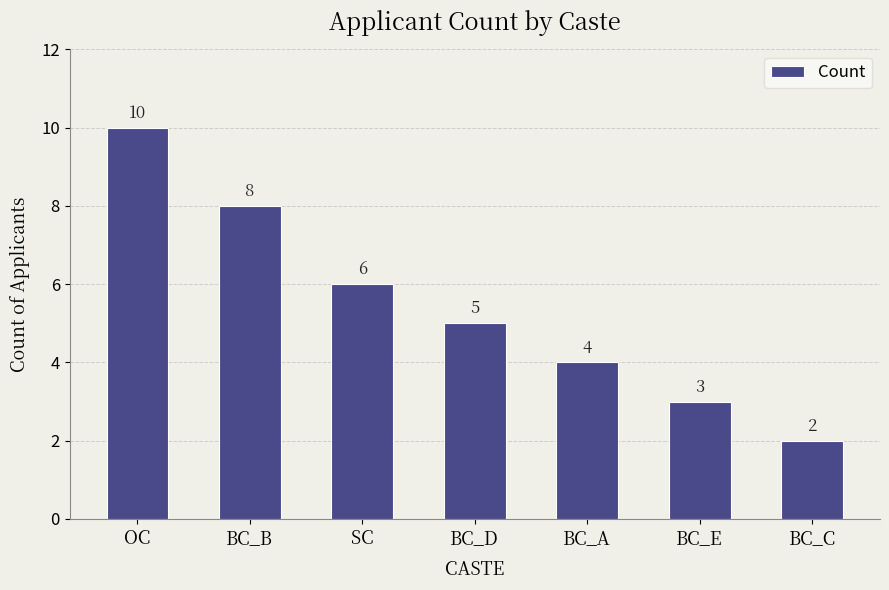

Between BC_B and BC_A, which is larger?

BC_B